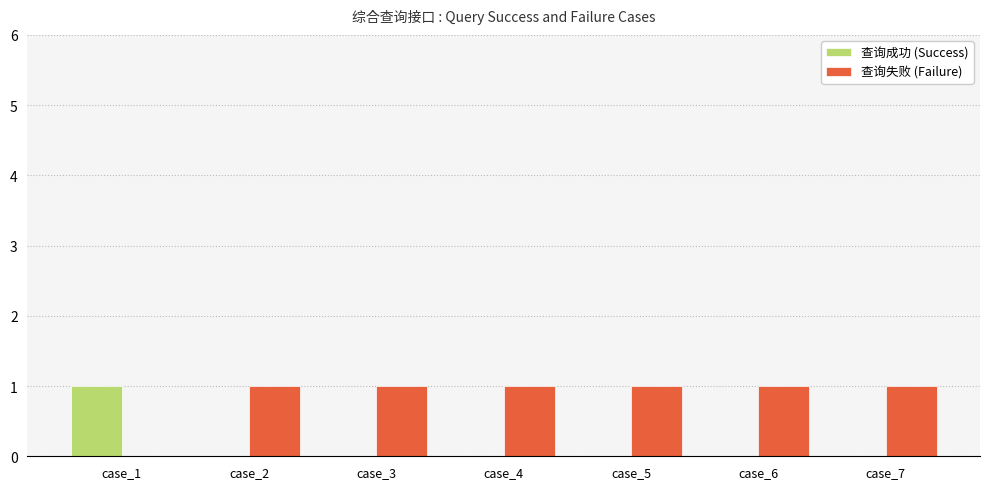

How many groups of bars are there?

7